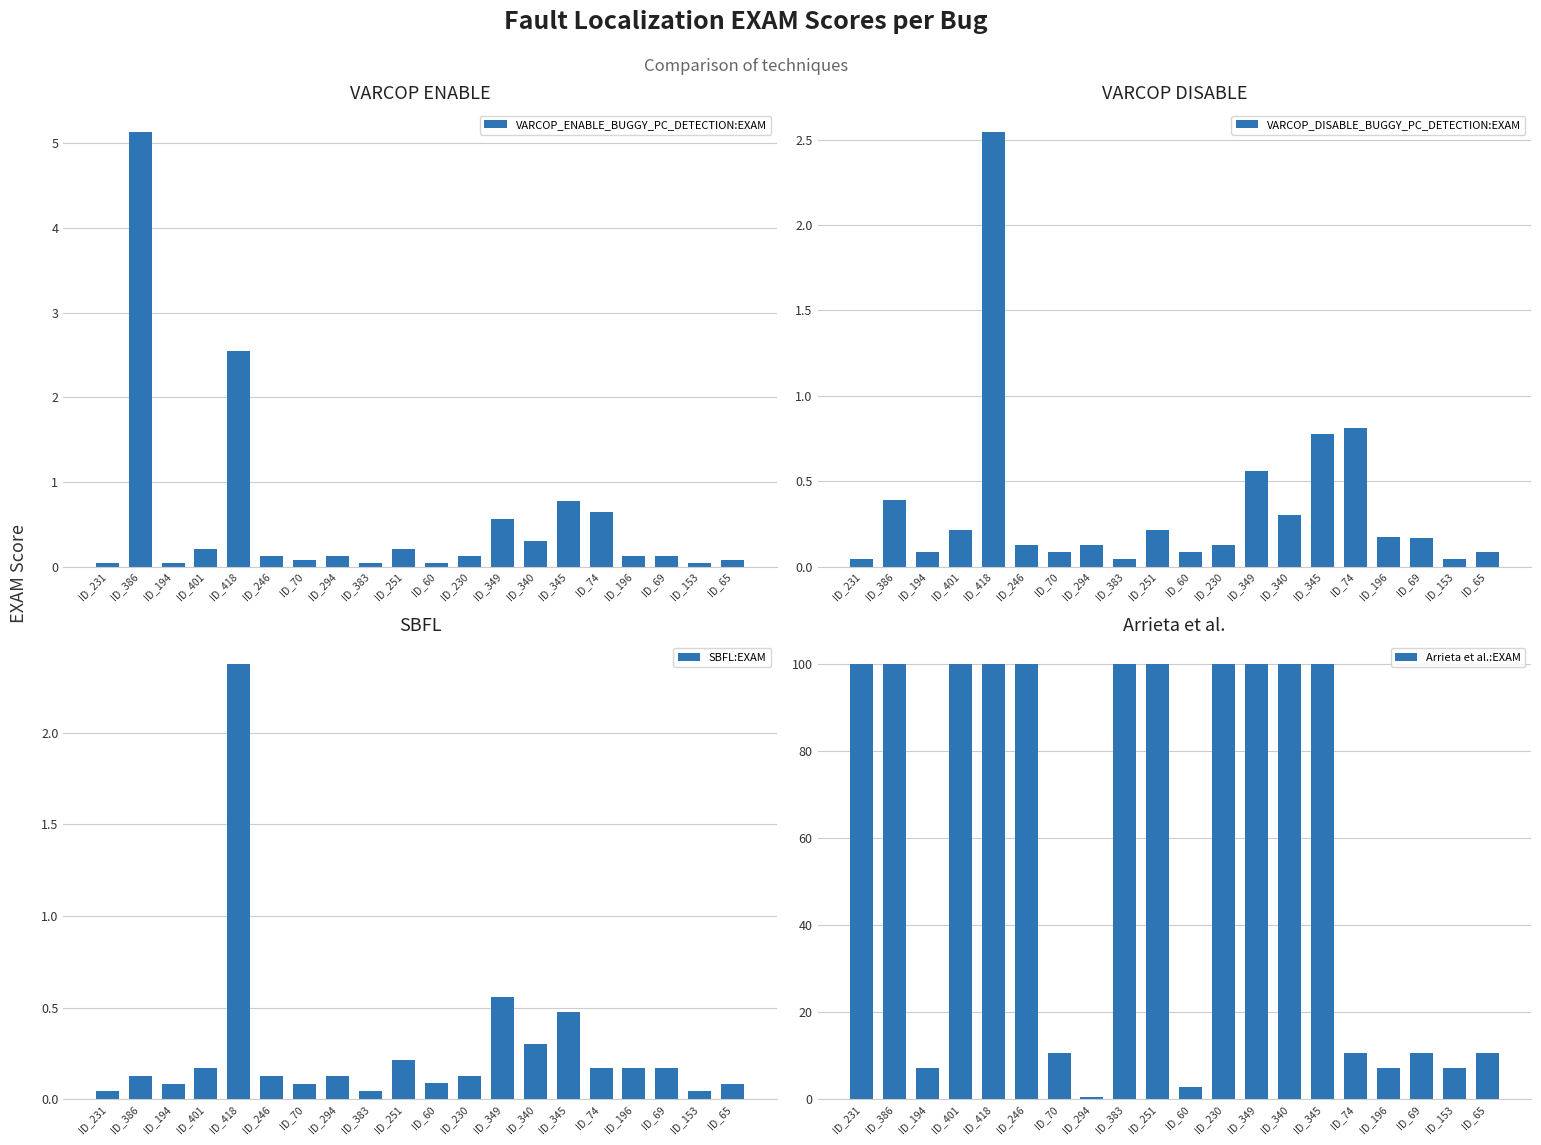

Which series changed the most between ID_418 and ID_383?

VARCOP_ENABLE_BUGGY_PC_DETECTION:EXAM